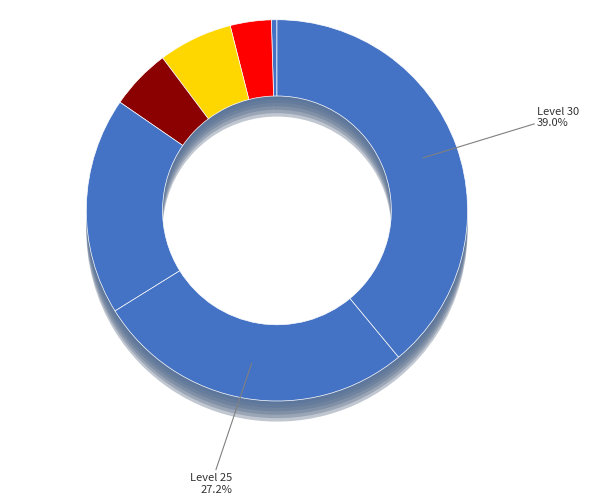

Which has a higher value, Level 15 or Level 1?

Level 15